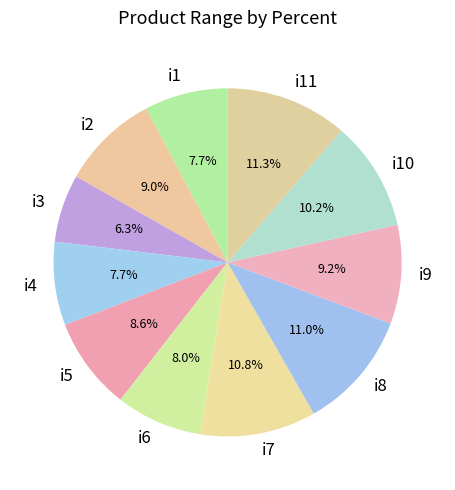

Approximately how many times larger is the value at i2 compared to i3?

1.4